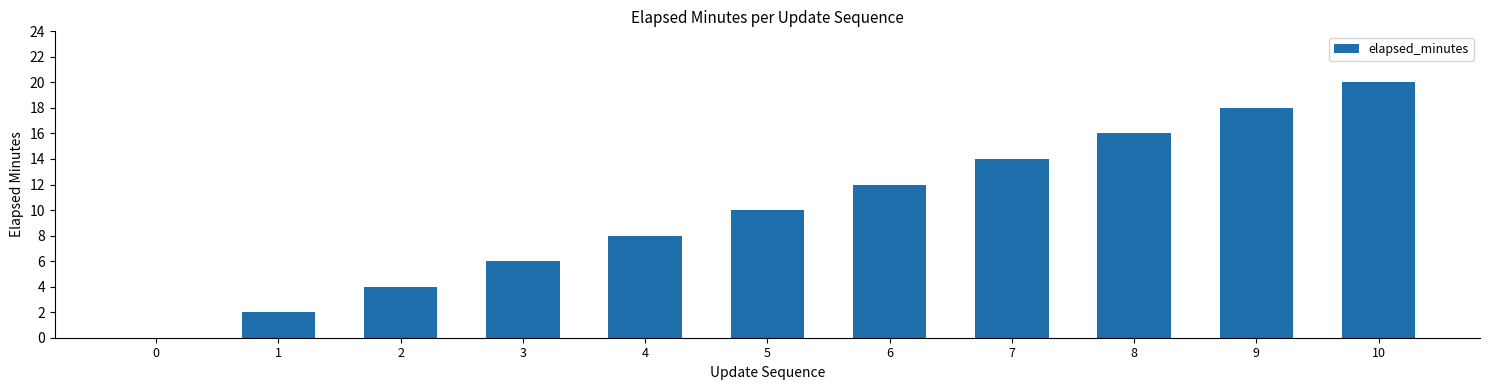

Which label corresponds to the largest value in the chart?

10